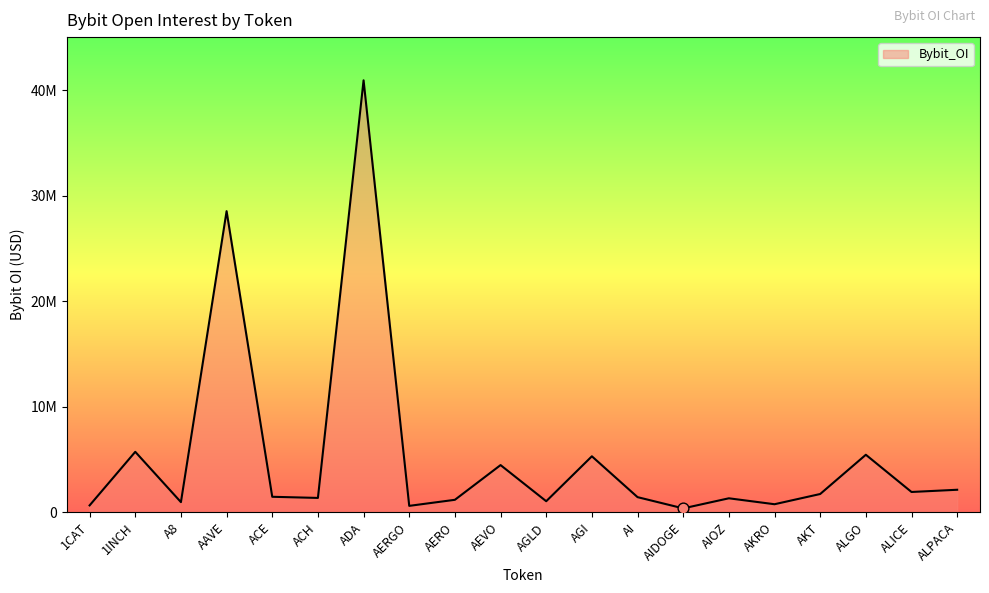

What is the change in value from AIOZ to ALICE?

+598401